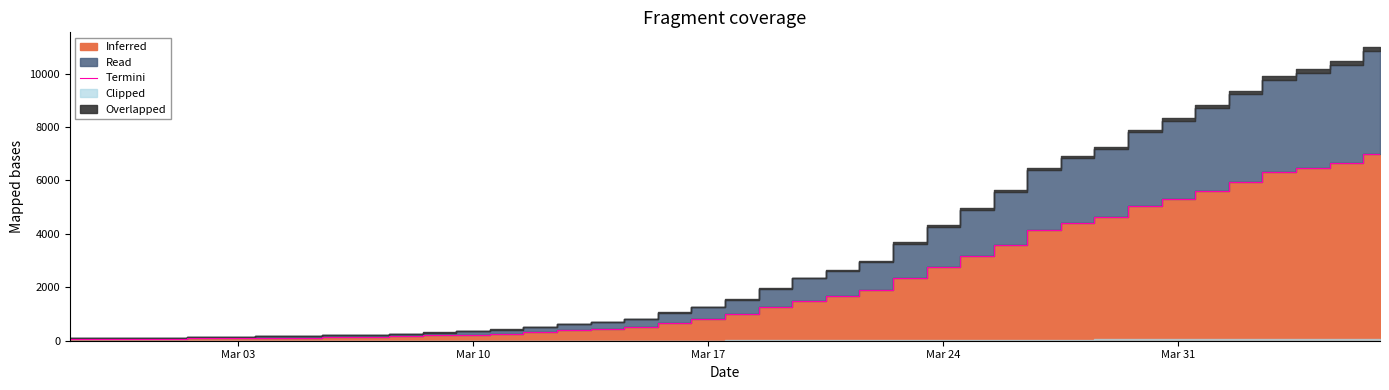

Reading right to left, extract all data points from this chart.

7004	6666	6468	6303	5954	5624	5319	5030	4630	4404	4130	3593	3168	2754	2345	1909	1686	1505	1261	993	816	677	523	452	398	320	269	226	197	167	146	138	119	108	95	87	76	69	68	64